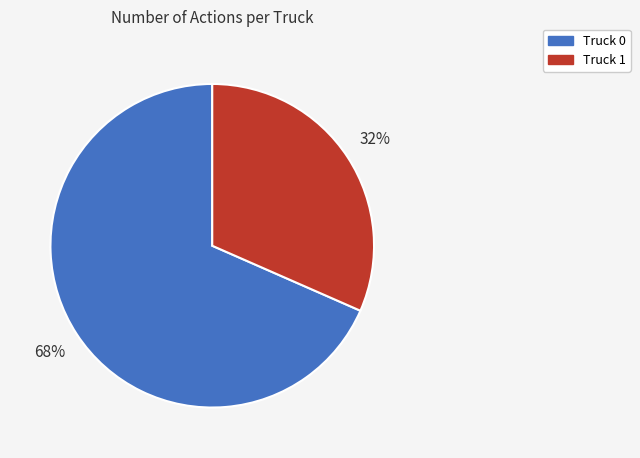

Which has a higher value, Truck 0 or Truck 1?

Truck 0